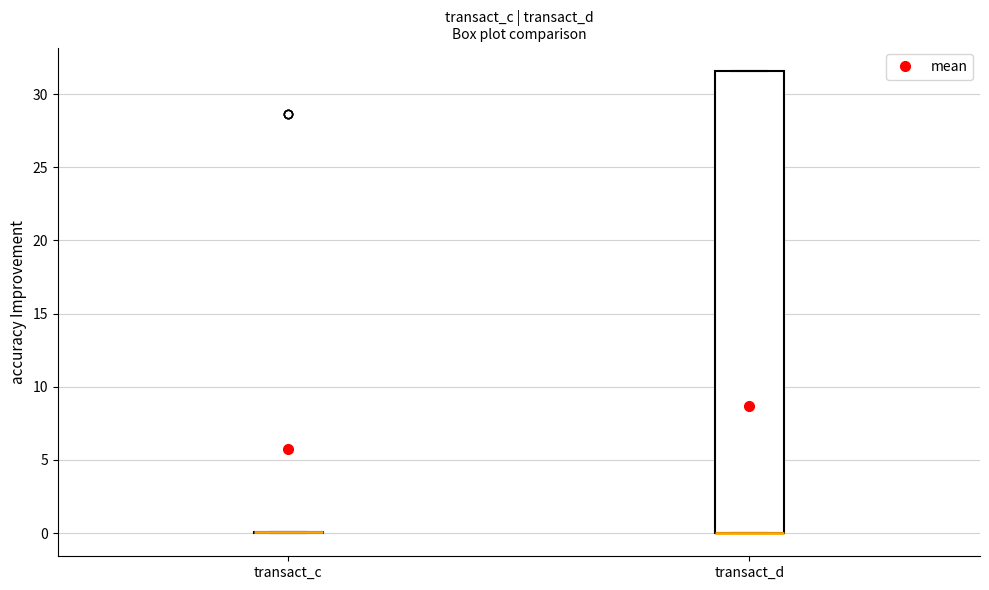

Where is the upper edge of the box for transact_d on the y-axis? The values are not printed on the chart, so give them approximately, as read against the axis.

31.5